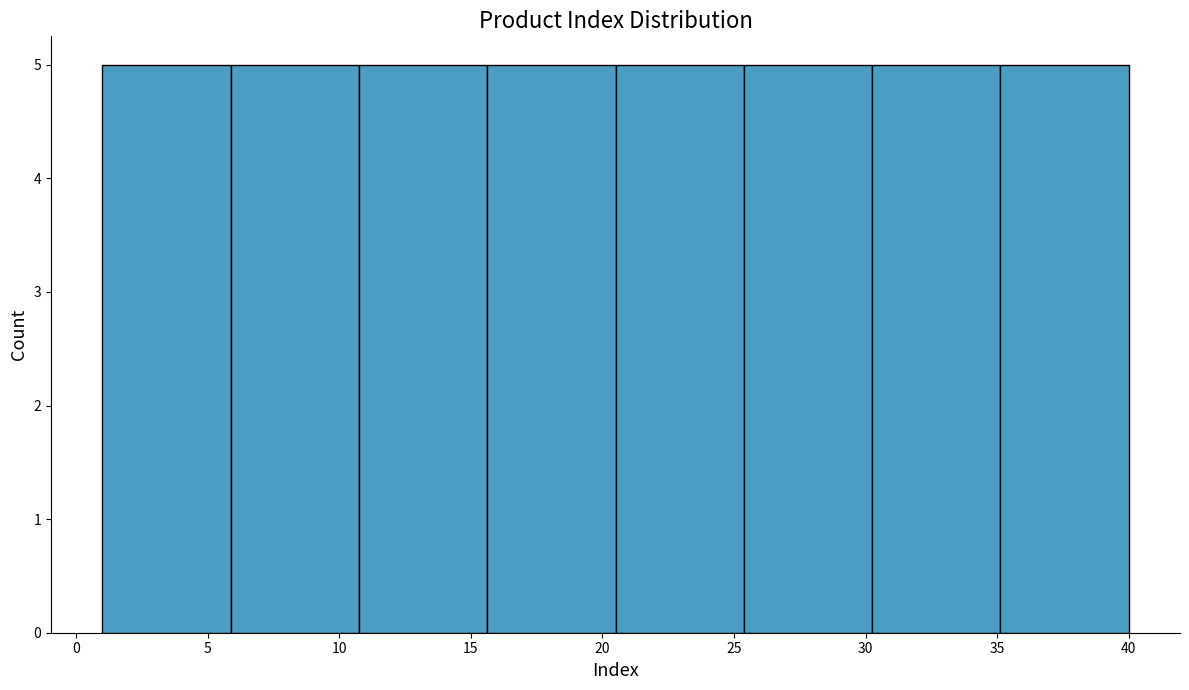

How tall is the bar that spans 15.5 to 20.5 on the x-axis? Neither the bar edges nor the heights are printed on the chart, so give them approximately, as read against the axes.

5